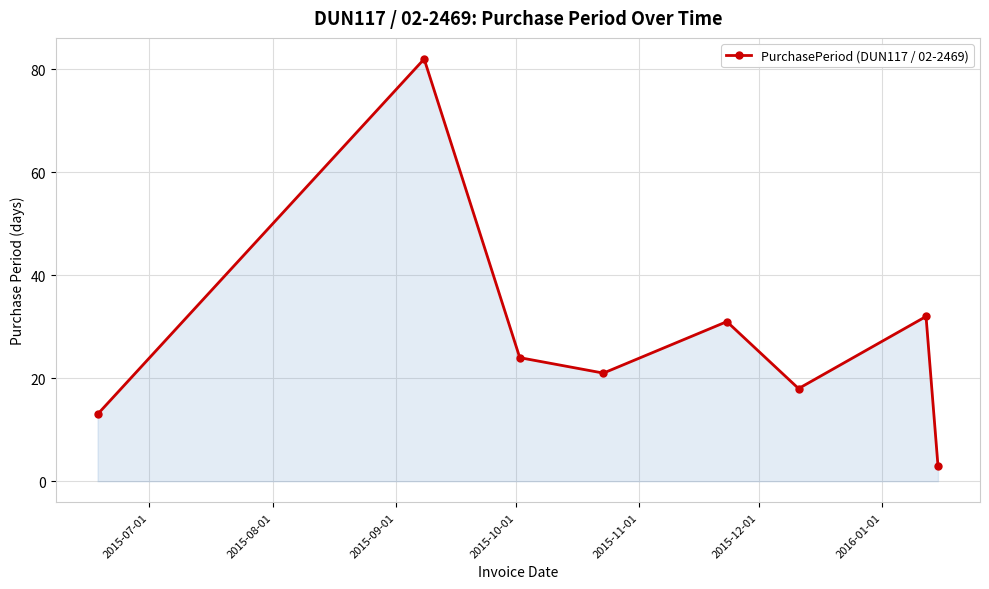

What is the sum of all values?

224